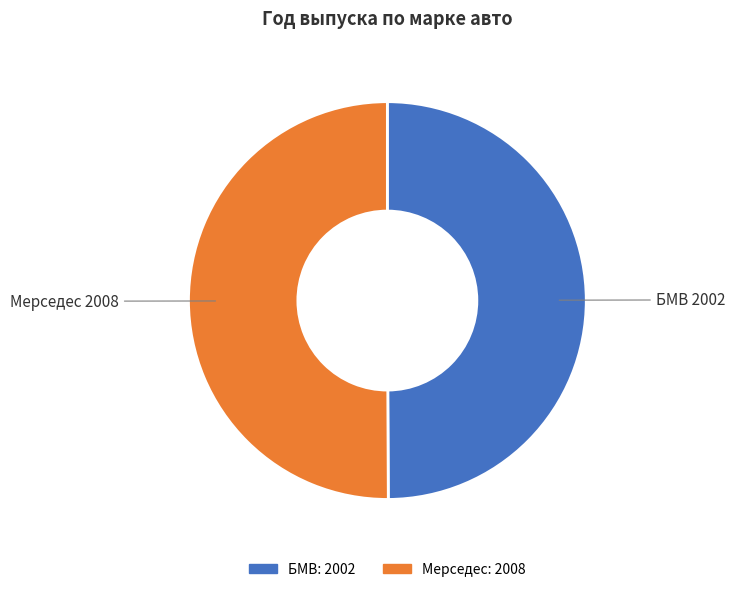

True or false: БМВ accounts for 50% of the total.

True